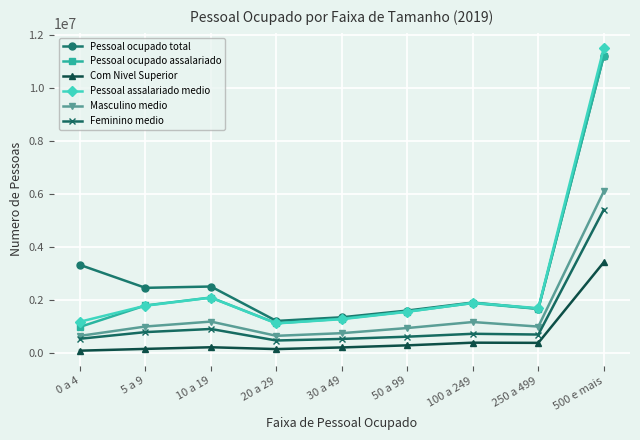

Which series changed the most between 10 a 19 and 50 a 99?

Pessoal ocupado total